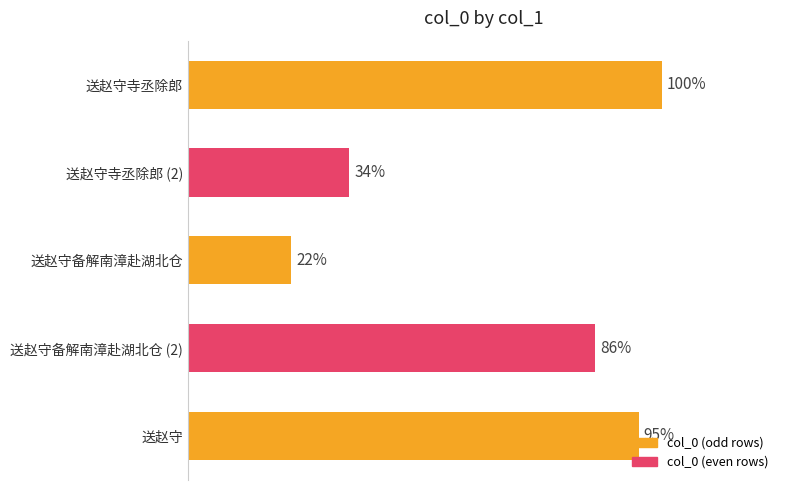

How many data points are less than 944494?

2